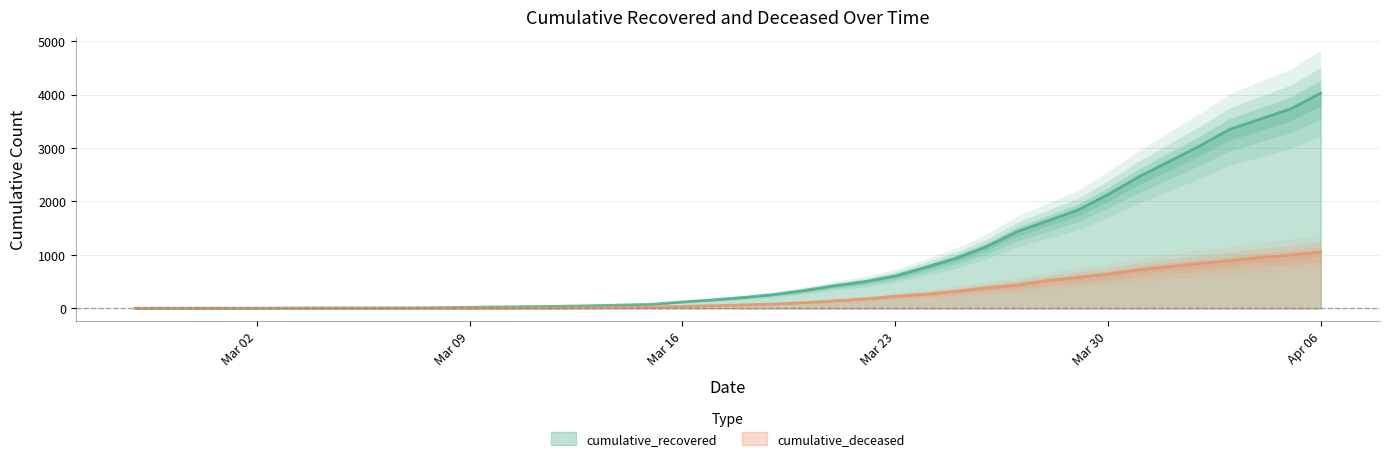

List the series in order of their peak value, lowest first.

cumulative_deceased, cumulative_recovered